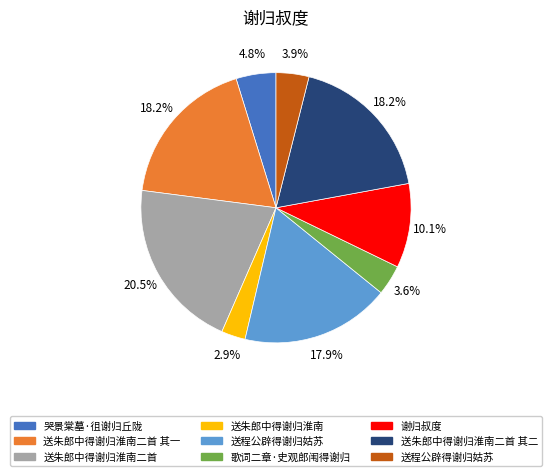

Does any single category account for the majority?

No